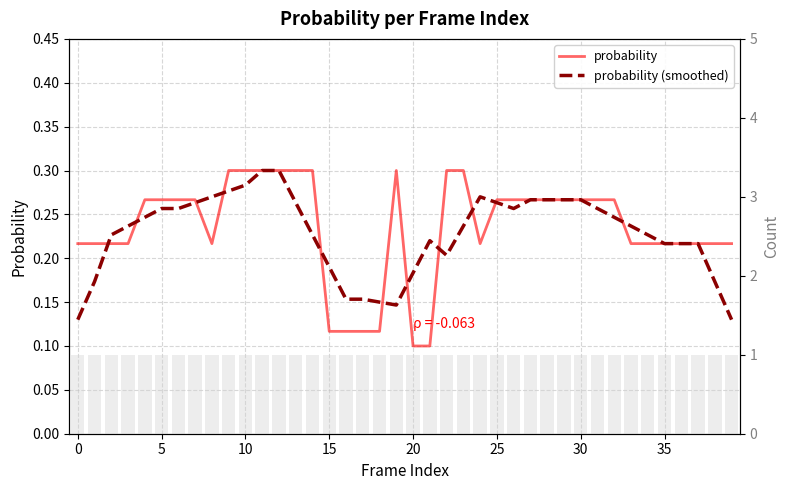

What is the approximate value of probability (smoothed) at 12?

0.3